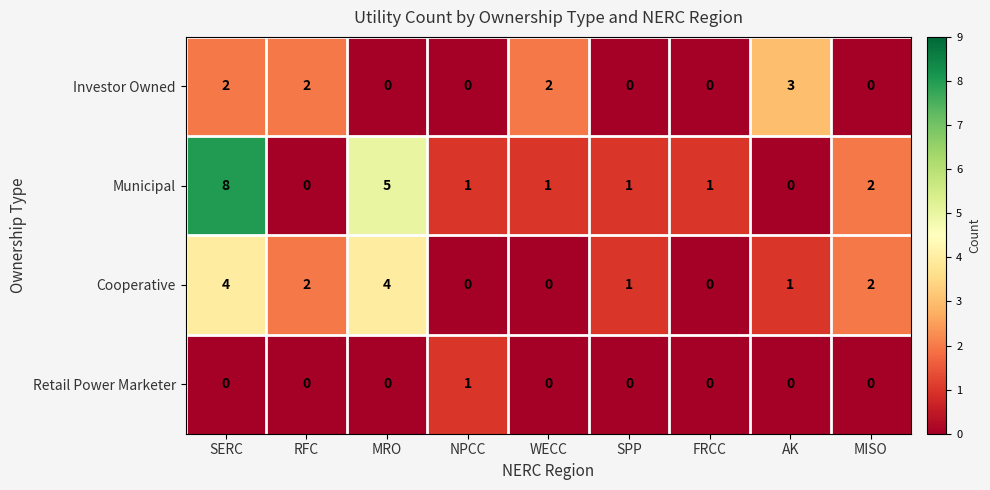

Which category has the highest value in the Retail Power Marketer series?

NPCC